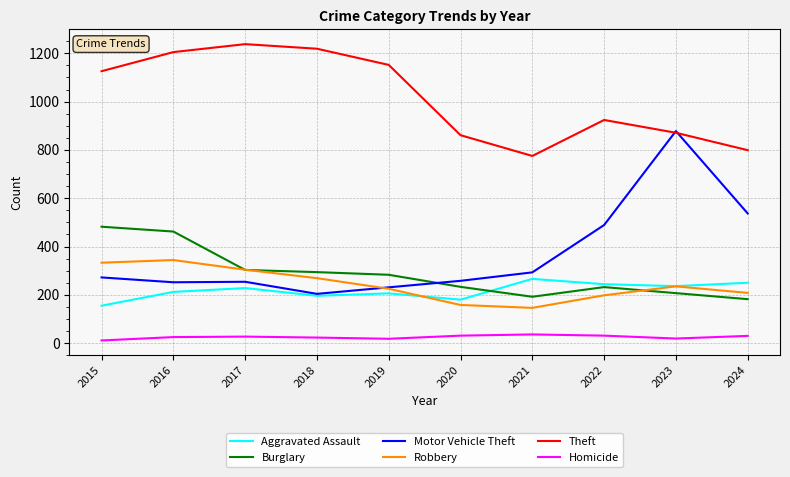

True or false: Robbery and Aggravated Assault cross at least once.

True